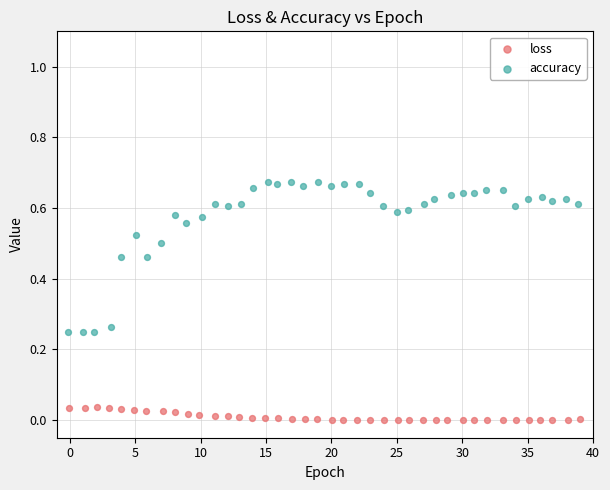

Which series has the widest spread of Y values?

accuracy